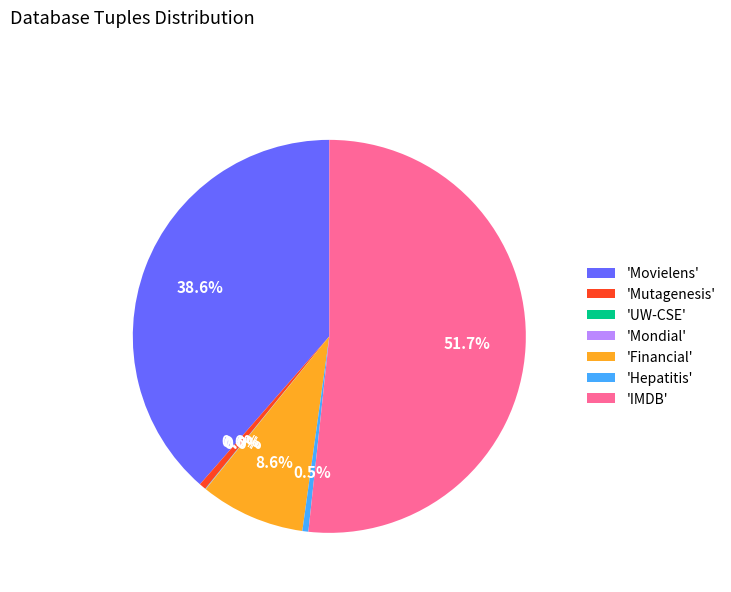

Which slice is the largest?

'IMDB'